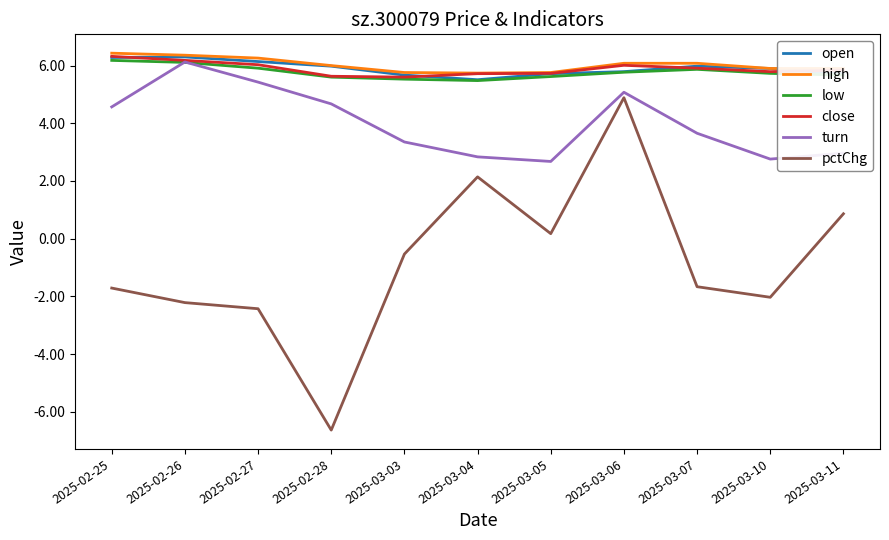

Where is turn nearest to the value 4?

2025-03-07